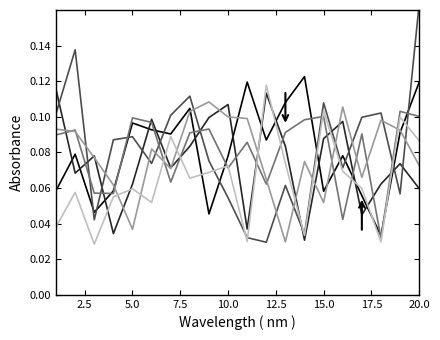

What is the value of the x4 point at the 15th from the left?

0.1